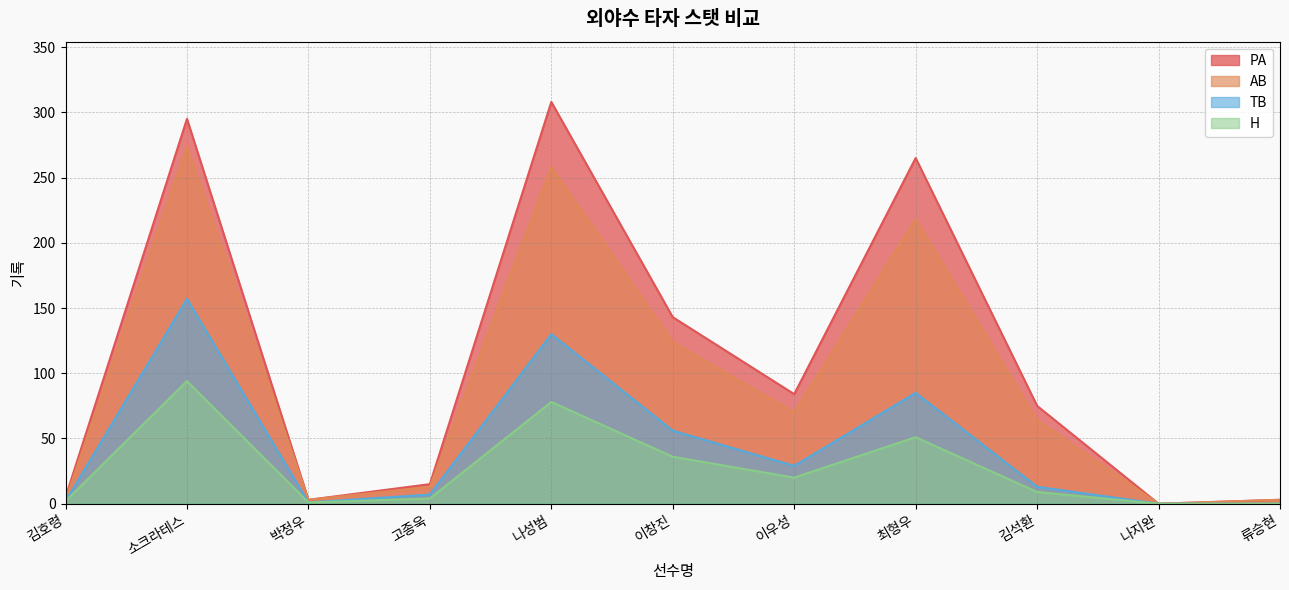

Where is AB nearest to the value 137?

이창진